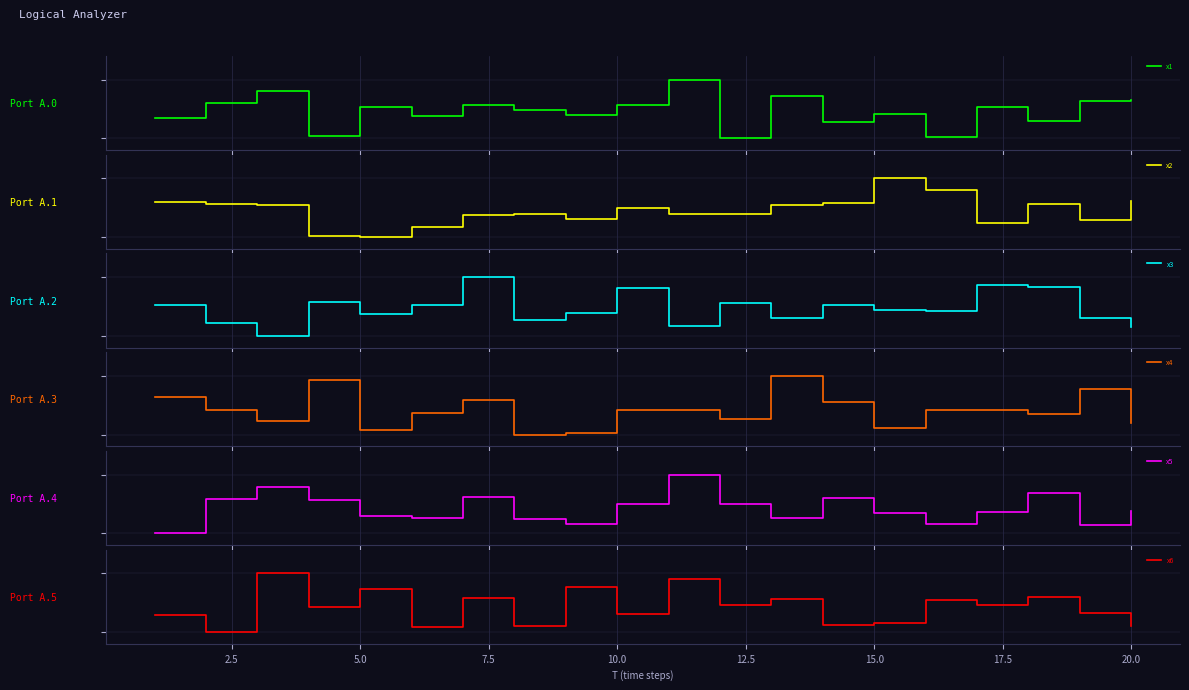

What is the value of the x1 point at the 17th from the left?

0.5